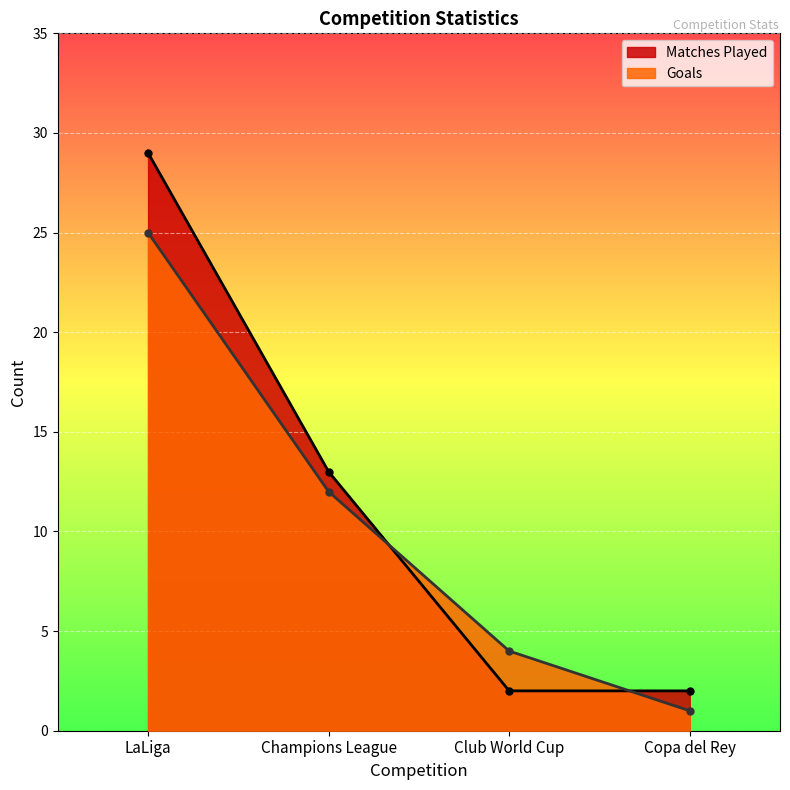

True or false: Goals and Matches Played cross at least once.

True